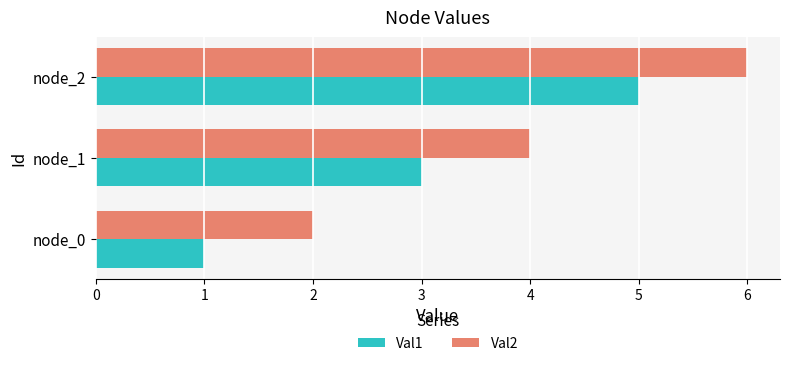

What is the sum of all Val1 values?

9